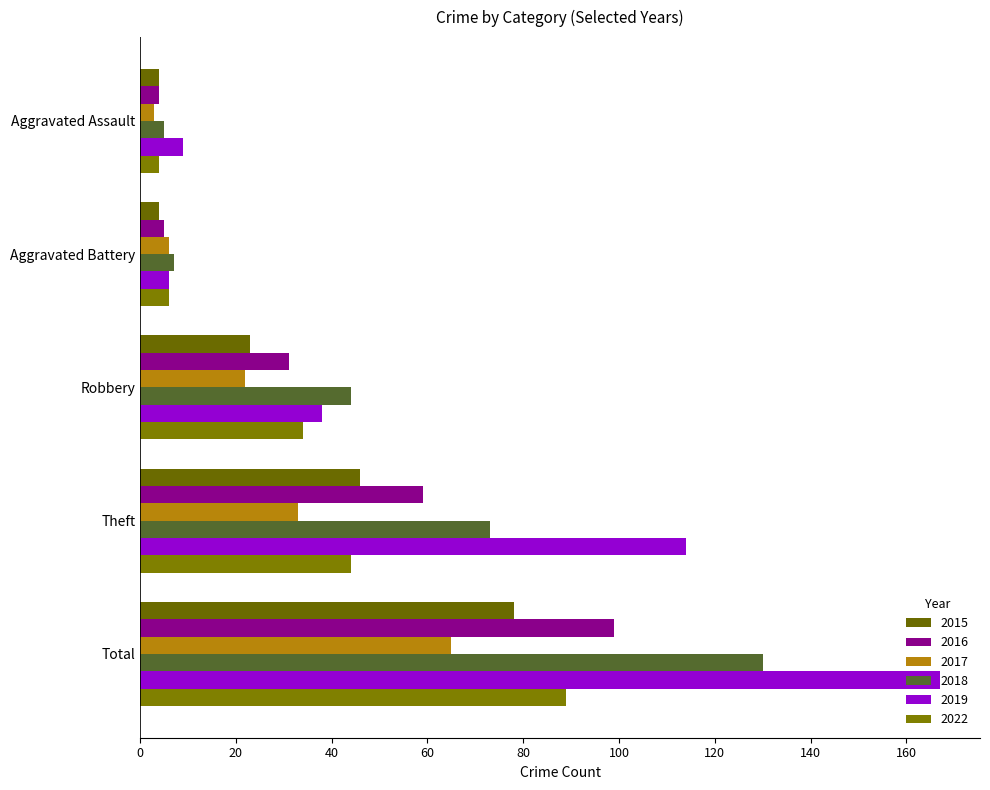

What is the total value across all series at Theft?

369